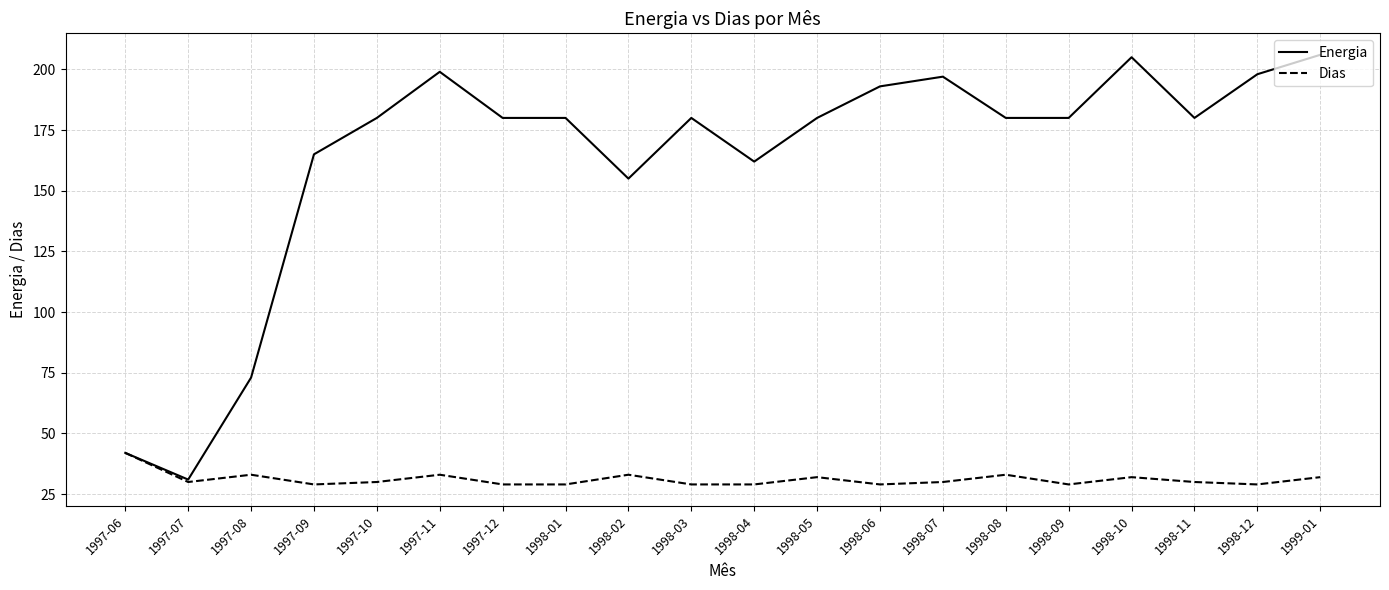

Is the value of Energia at 1998-09 greater than the value of Dias at 1998-02?

Yes